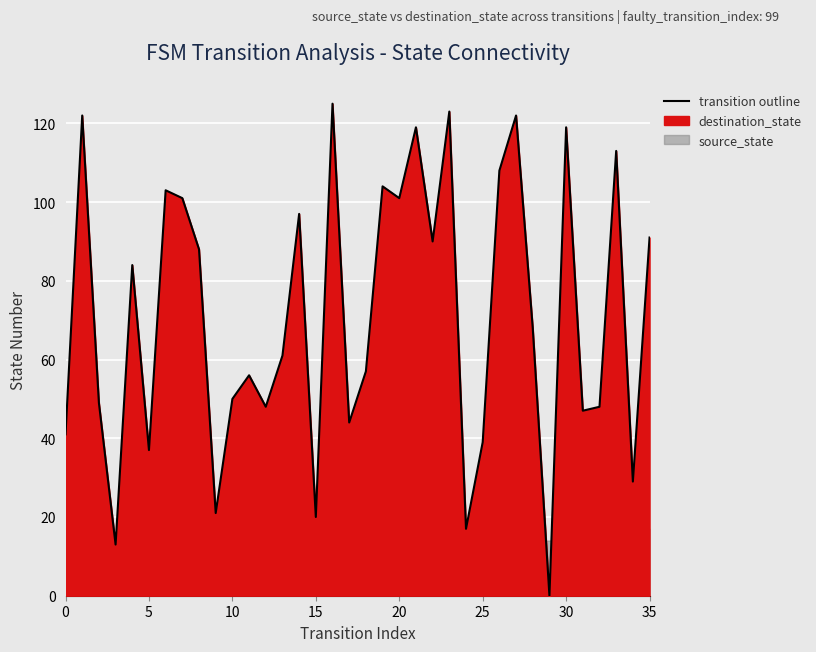

What is the value of the 14th point from the left?

61